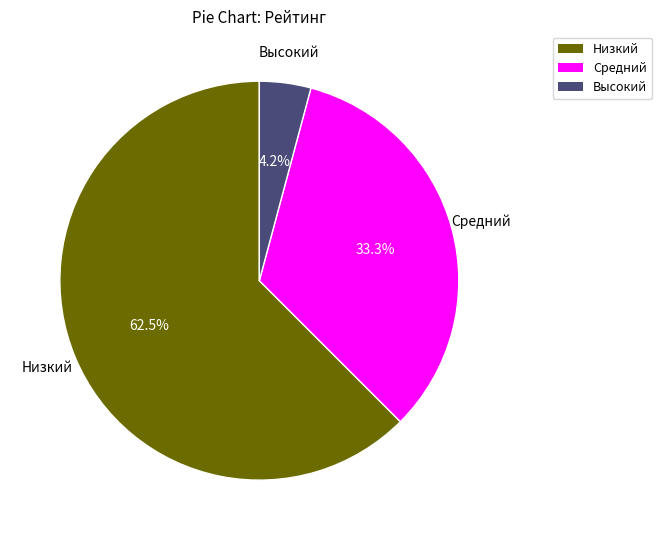

What is the largest slice in the pie chart?

Низкий